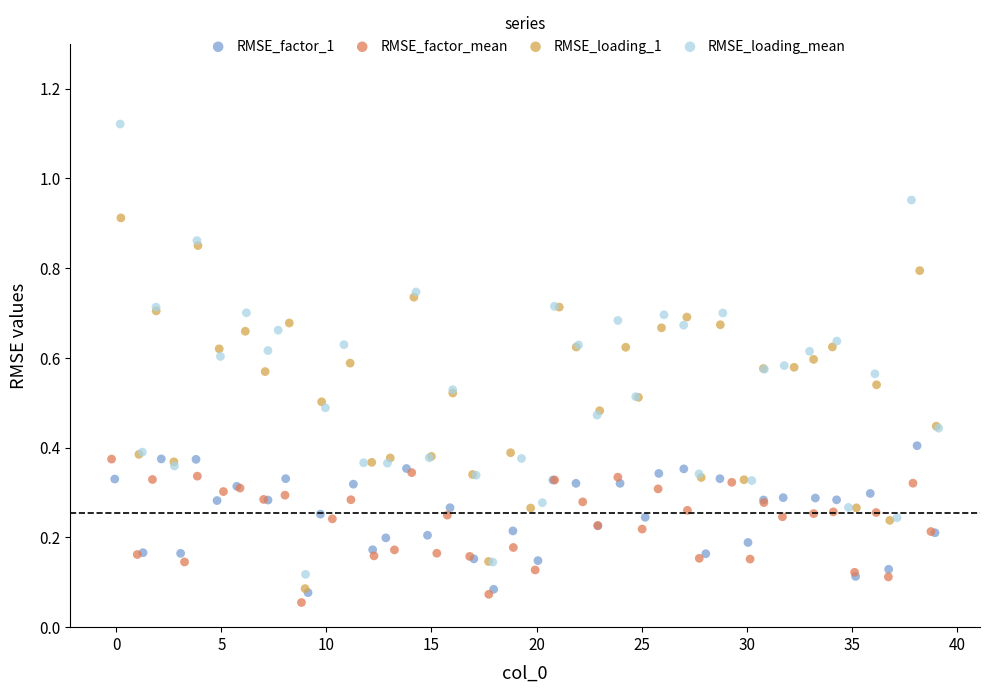

Which series has the widest spread of Y values?

RMSE_loading_mean